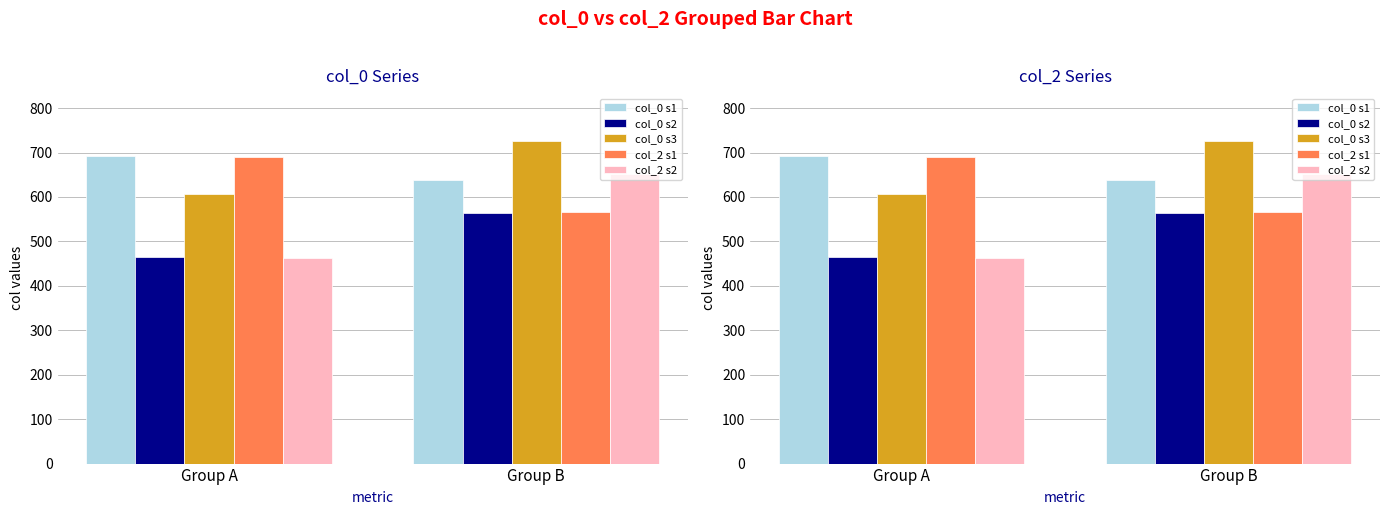

What is the difference between the maximum and minimum values in the col_2 s1 series?

122